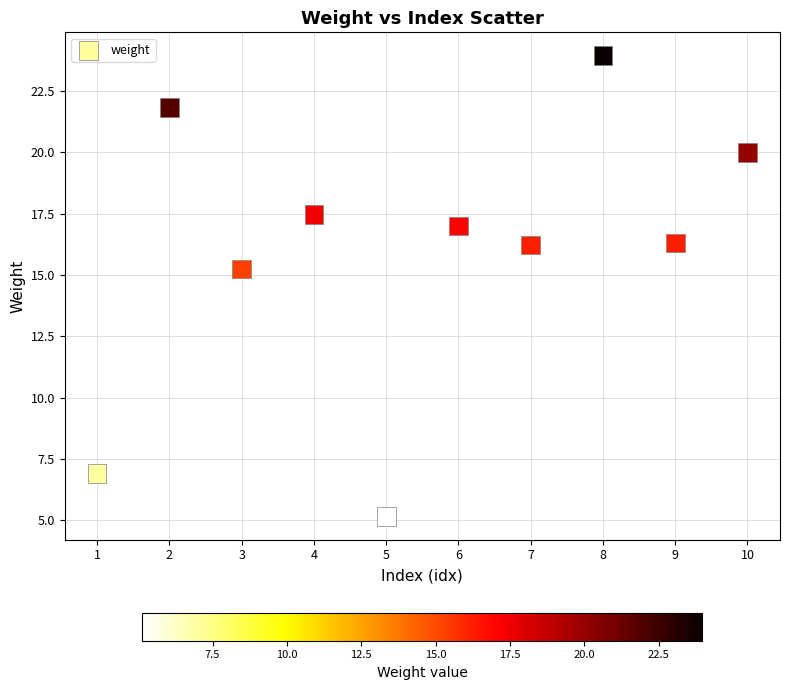

What is the average X value?

5.5